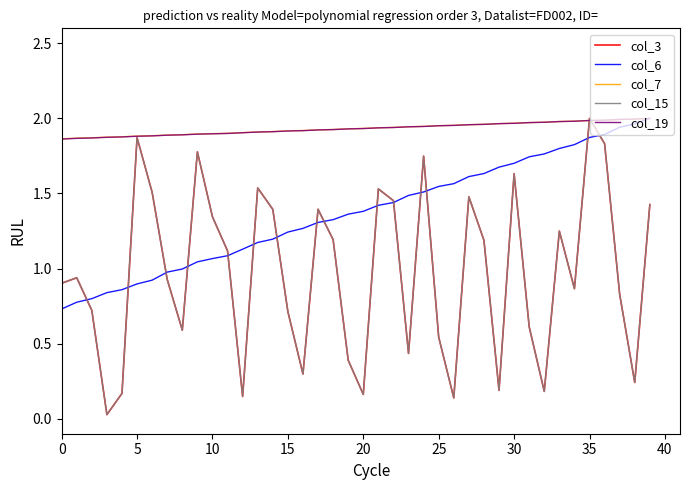

Which label corresponds to the largest value in the chart?

35